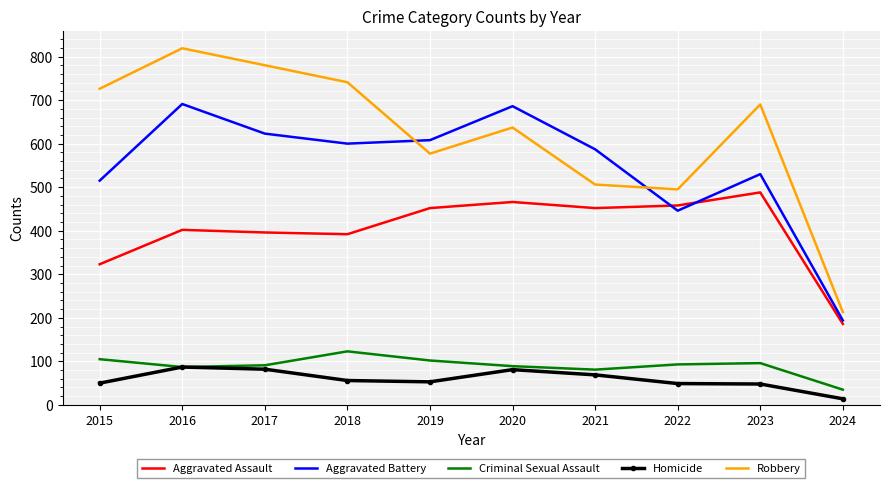

Which series has the largest total across all categories?

Robbery